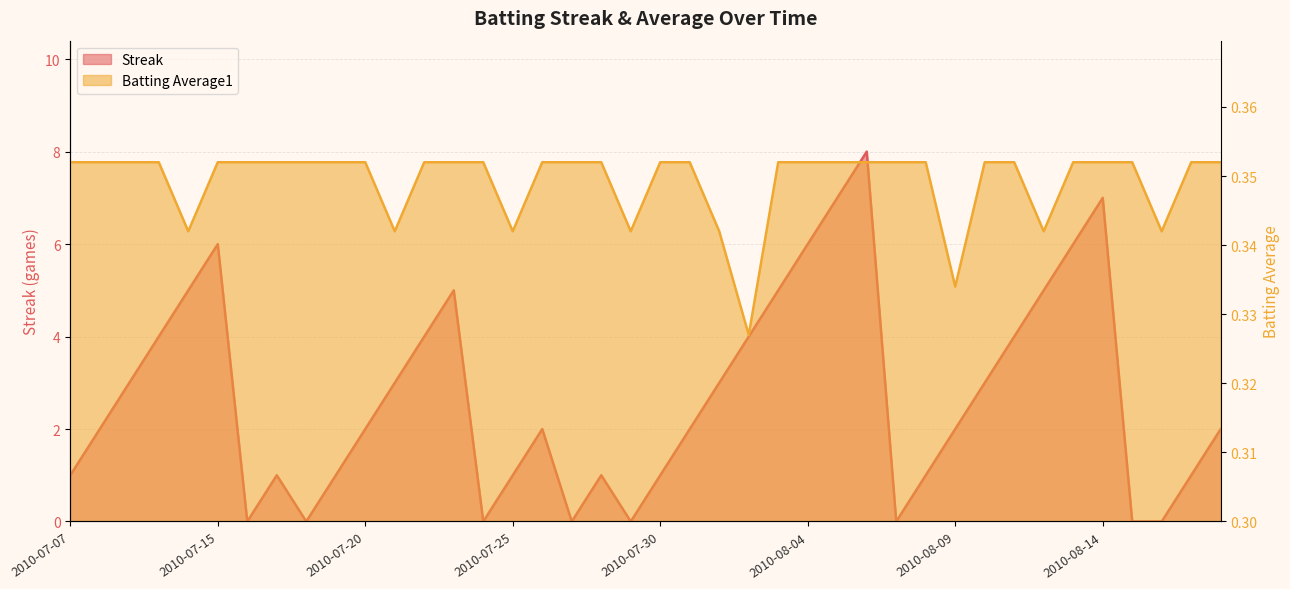

Is the value of Streak at 2010-07-07 greater than the value of Batting Average1 at 2010-07-23?

Yes